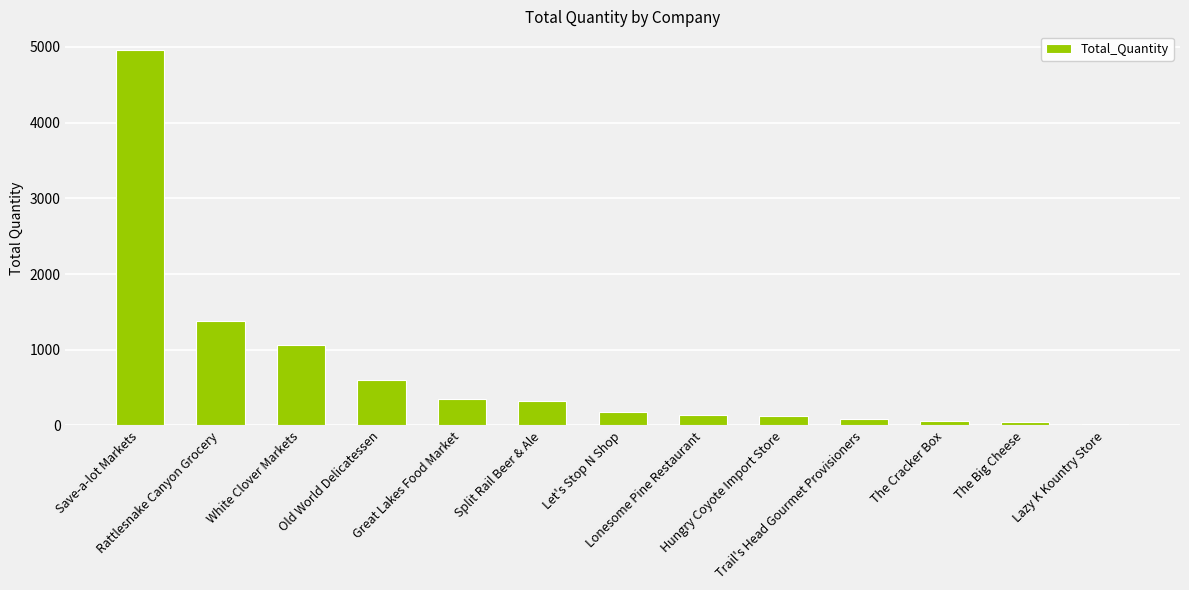

What is the sum of all values?

9330